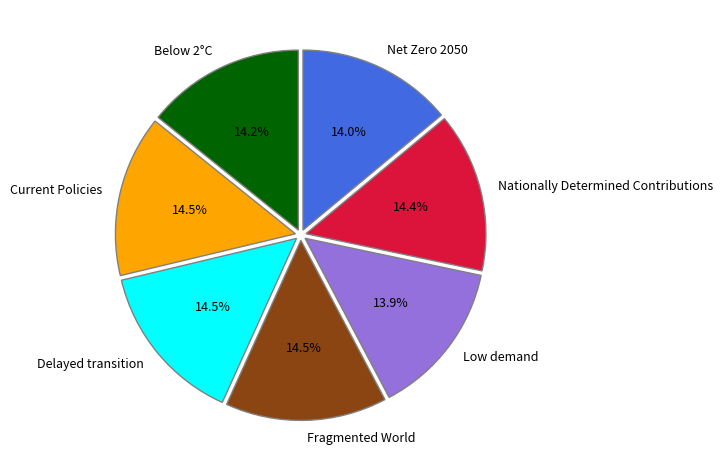

Does any single category account for the majority?

No